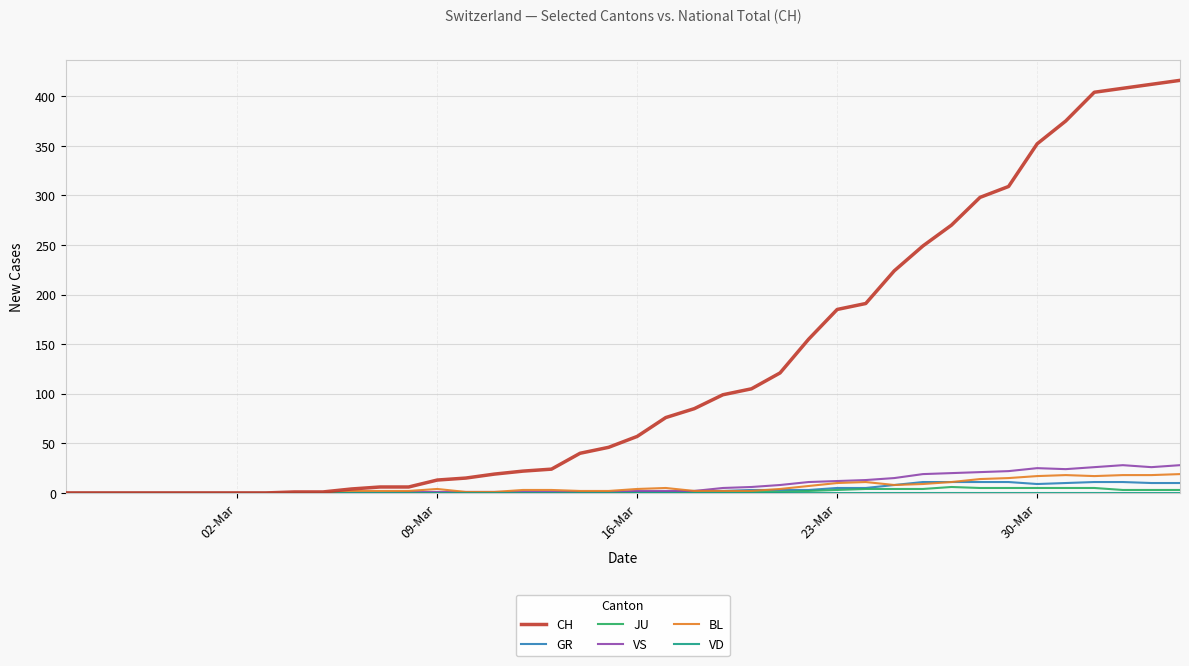

What is the maximum value shown in the chart?

416